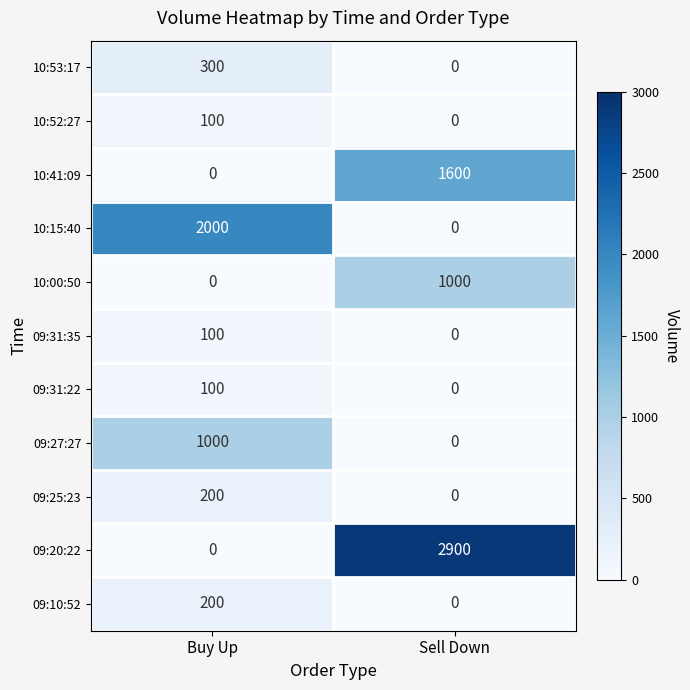

Rank the categories by 09:20:22 value from highest to lowest.

Sell Down, Buy Up